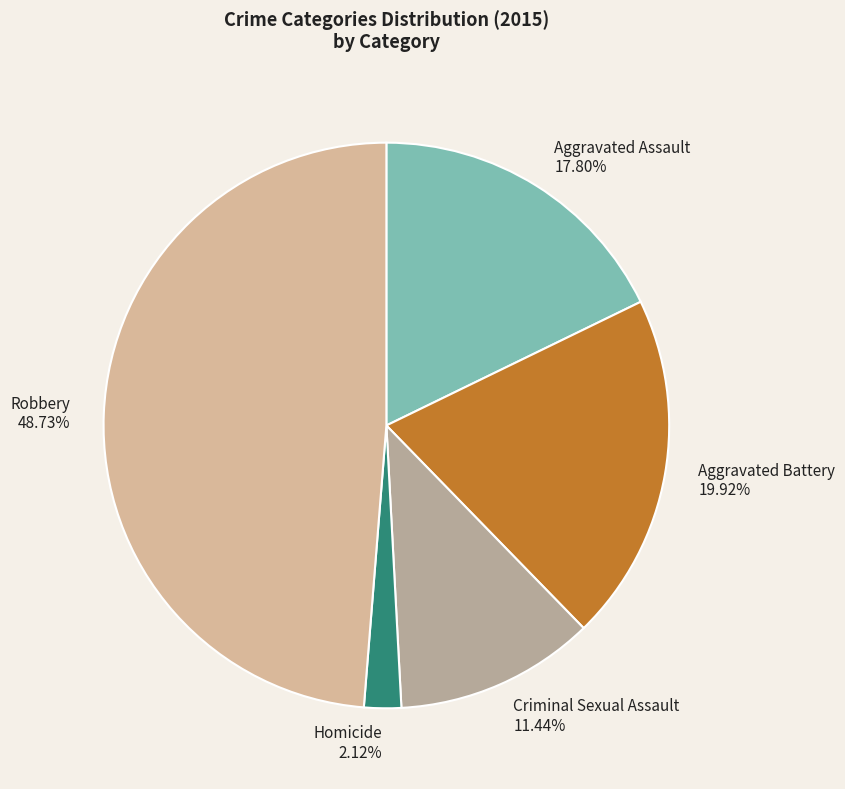

To the nearest percent, what percentage of the pie is Criminal Sexual Assault?

11%